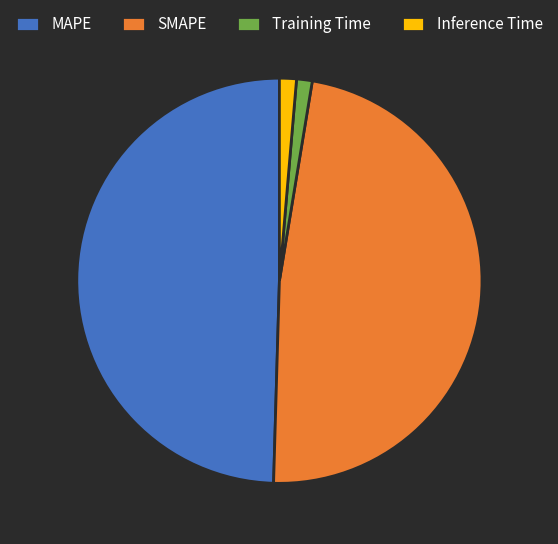

The SMAPE slice represents 48% of the pie. True or false?

True